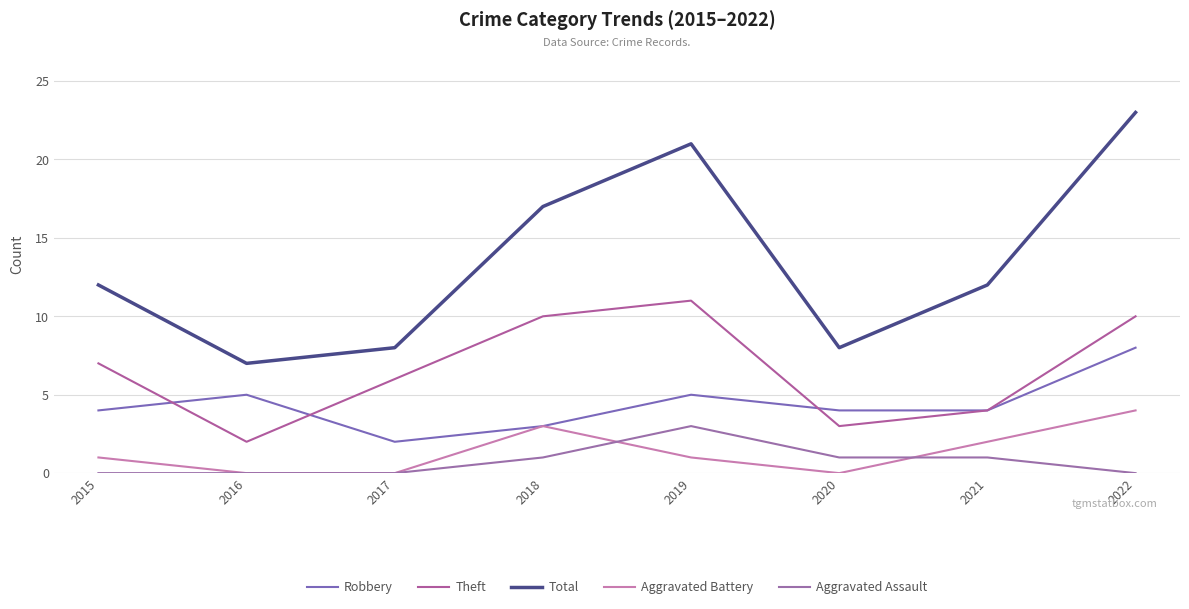

Which has a higher value, 2017 or 2020?

2020